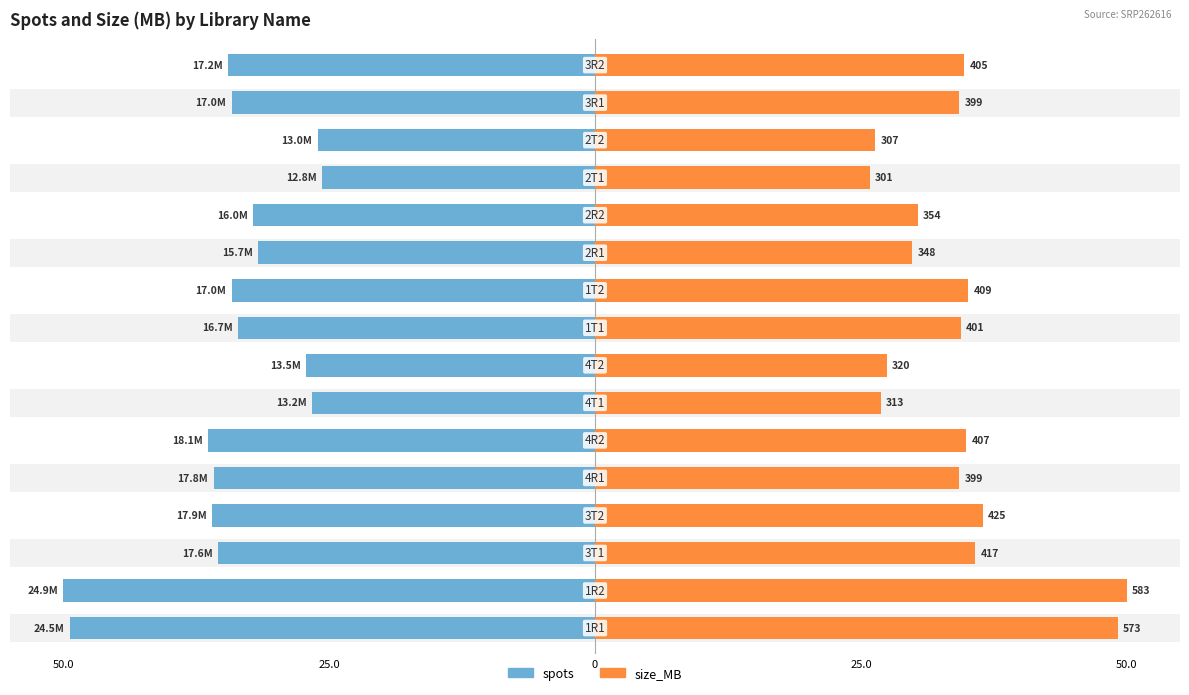

Is the value of size_MB at 6 greater than the value of spots at 15?

No